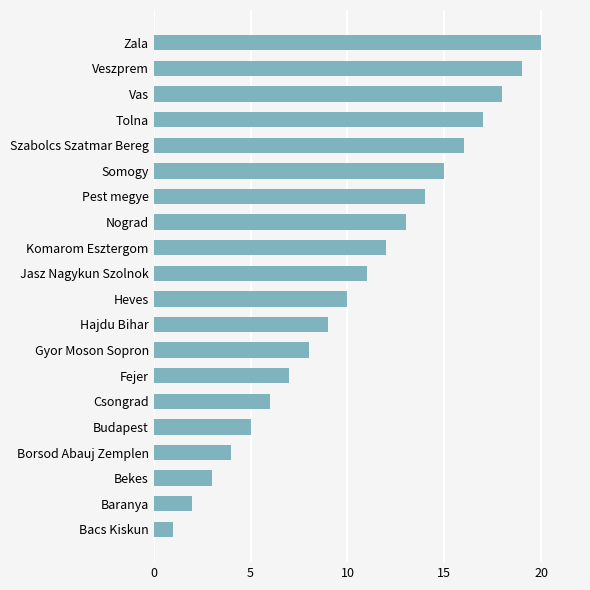

What is the minimum value shown in the chart?

1